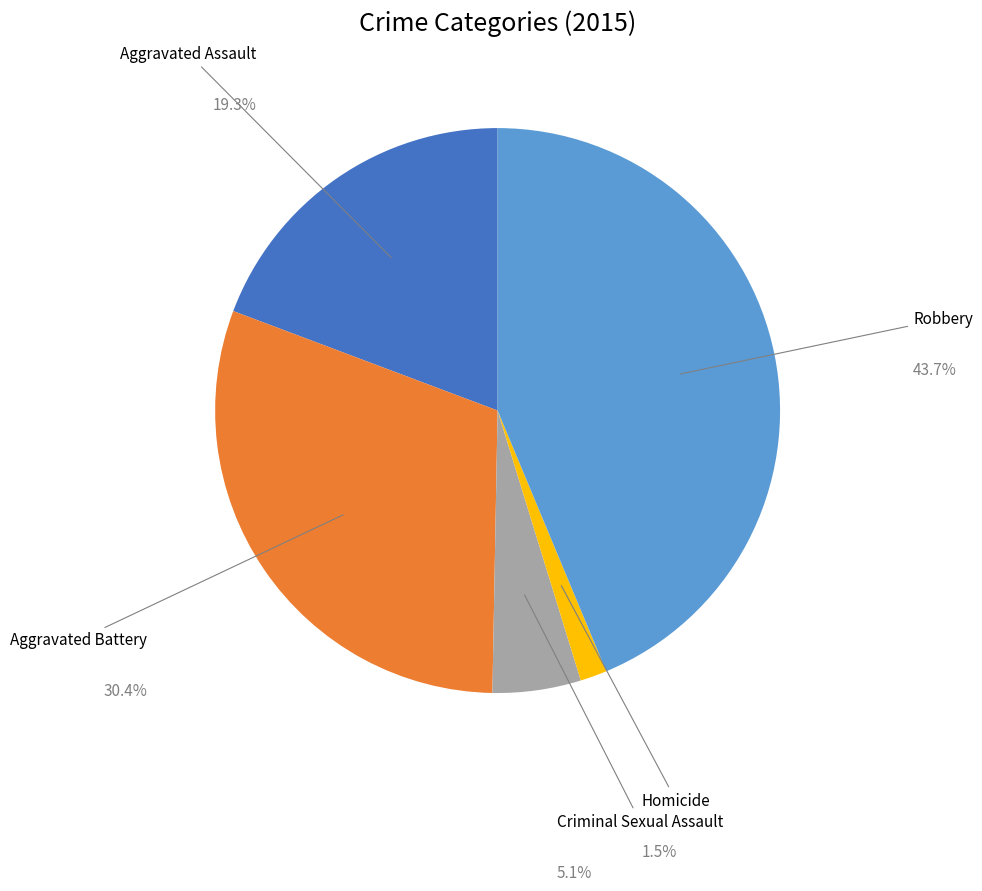

To the nearest percent, what portion does Criminal Sexual Assault represent?

5%